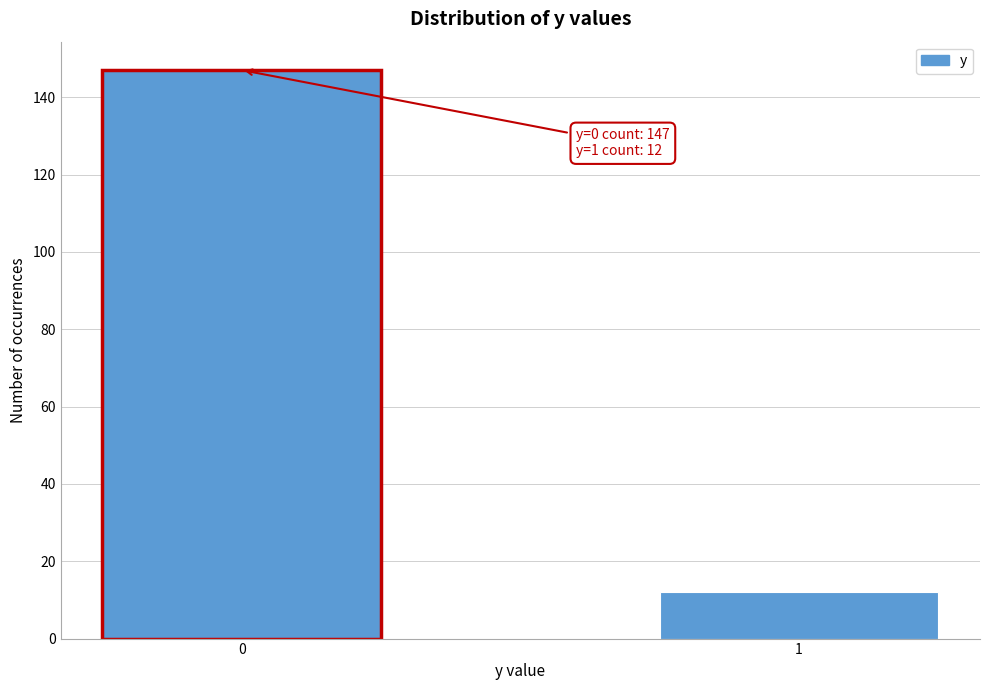

Reading right to left, list all the values displayed in this chart.

12	147